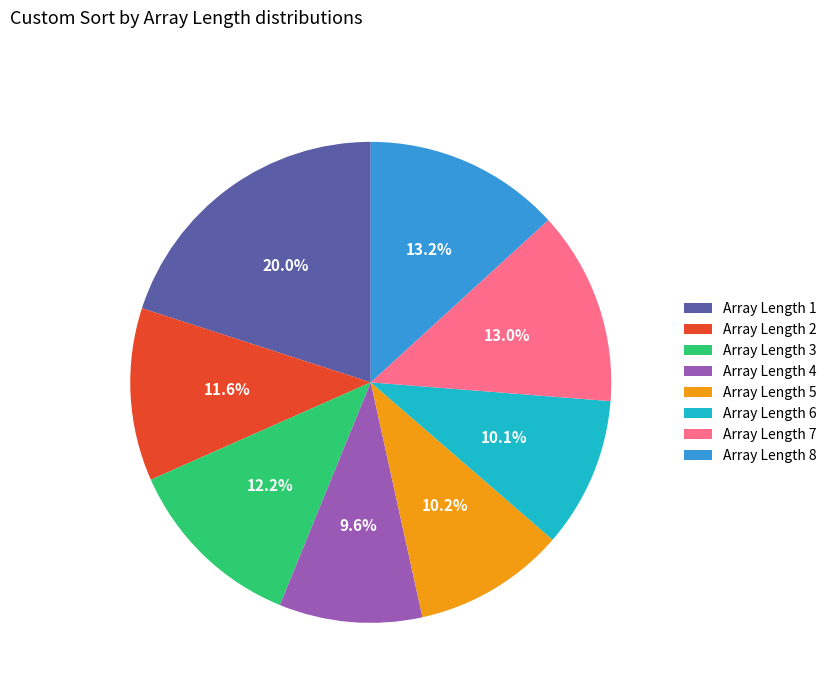

Which category has the biggest portion of the pie?

Array Length 1